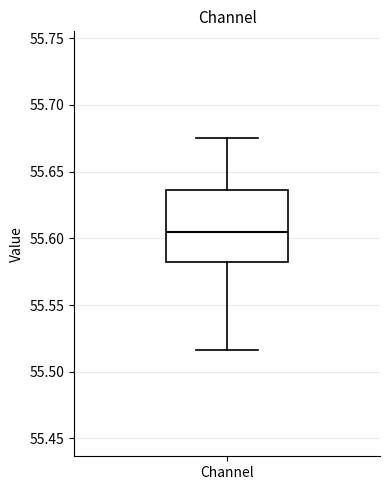

Transcribe this box plot: give where the median line is, the range the box spans, and where the two whiskers end, as read against the y-axis. The values are not printed on the chart, so give them approximately, as read against the axis.

median 55.605, box 55.585 to 55.635, whiskers 55.515 to 55.675